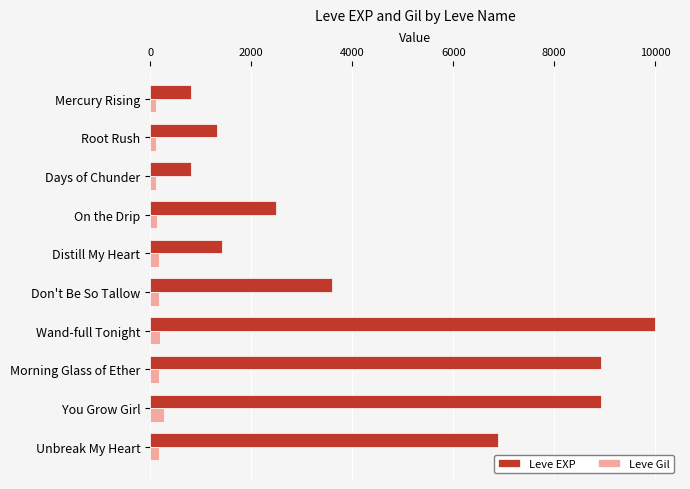

Which series has the largest total across all categories?

Leve EXP